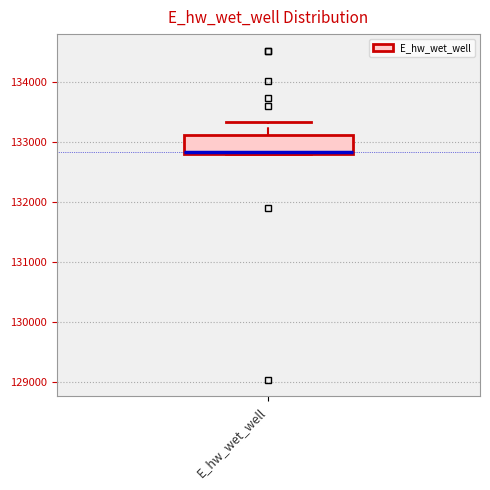

Where is the lower edge of the box for E_hw_wet_well on the y-axis? The values are not printed on the chart, so give them approximately, as read against the axis.

132800